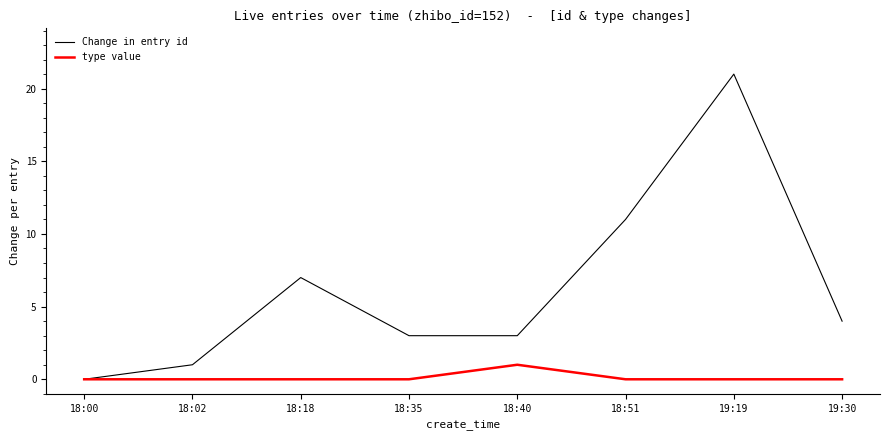

Which series changed the most between 18:02 and 18:51?

Change in entry id